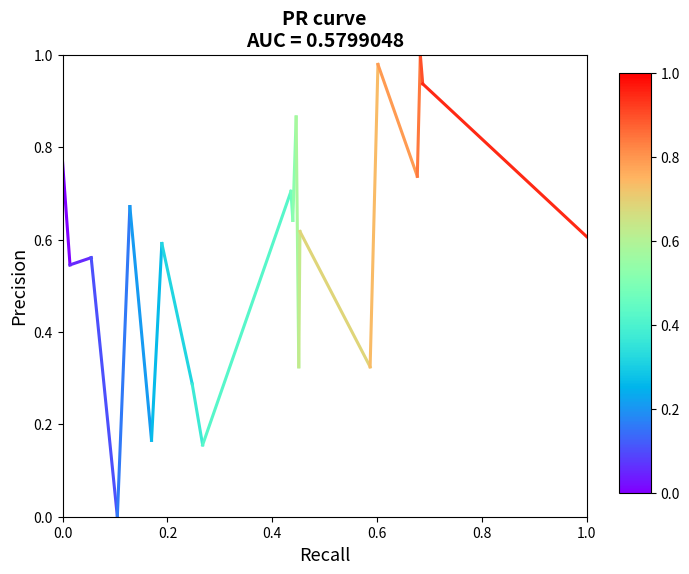

What is the change in value from 0.0 to 0.2?

-0.2